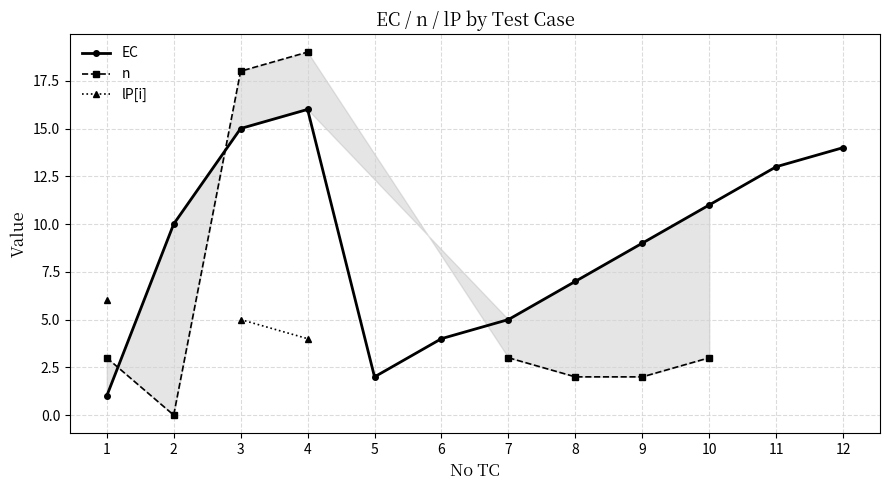

Rank the series by their maximum value, from highest to lowest.

n, EC, lP[i]